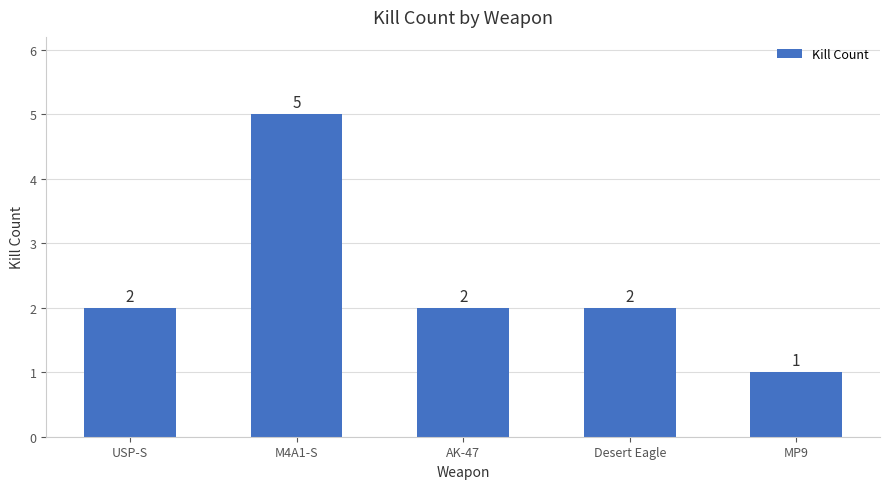

How many bars are there in total?

5